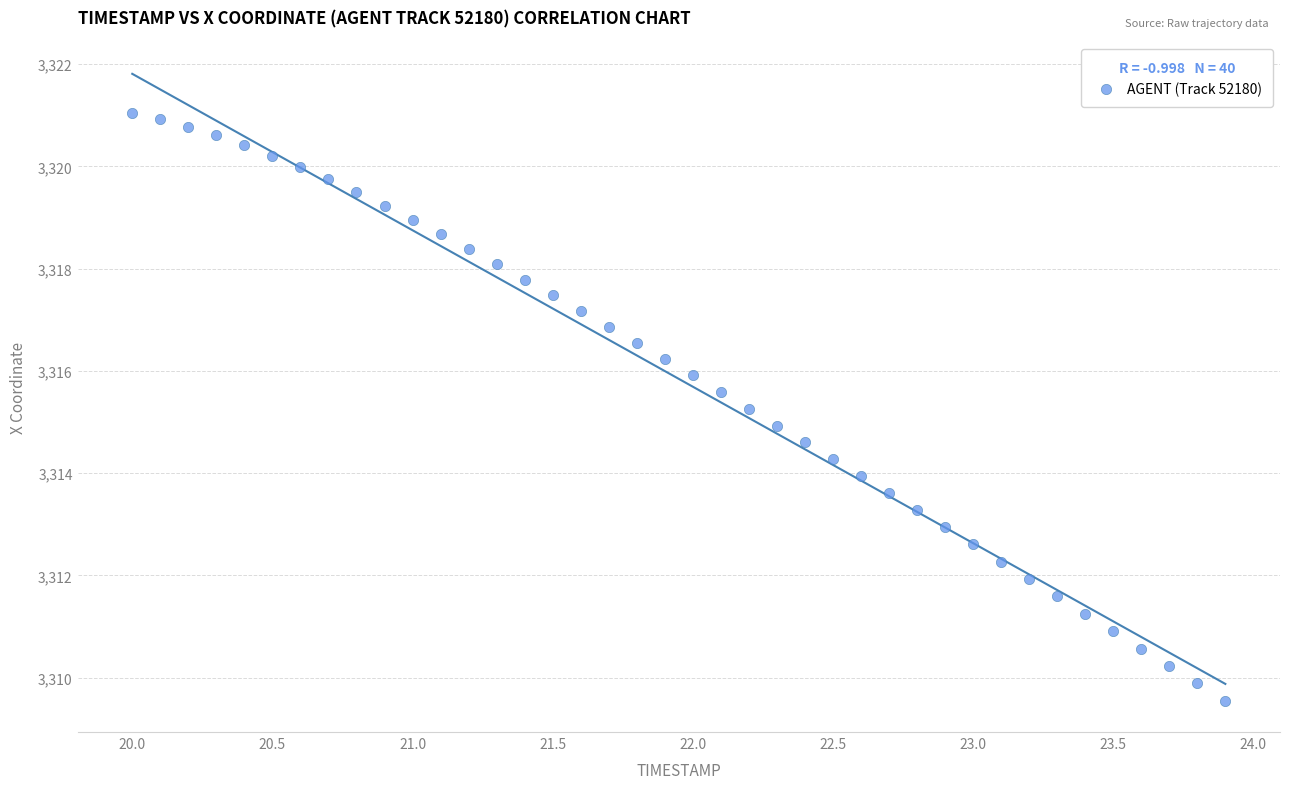

What is the range of Y values (max minus min)?

11.5